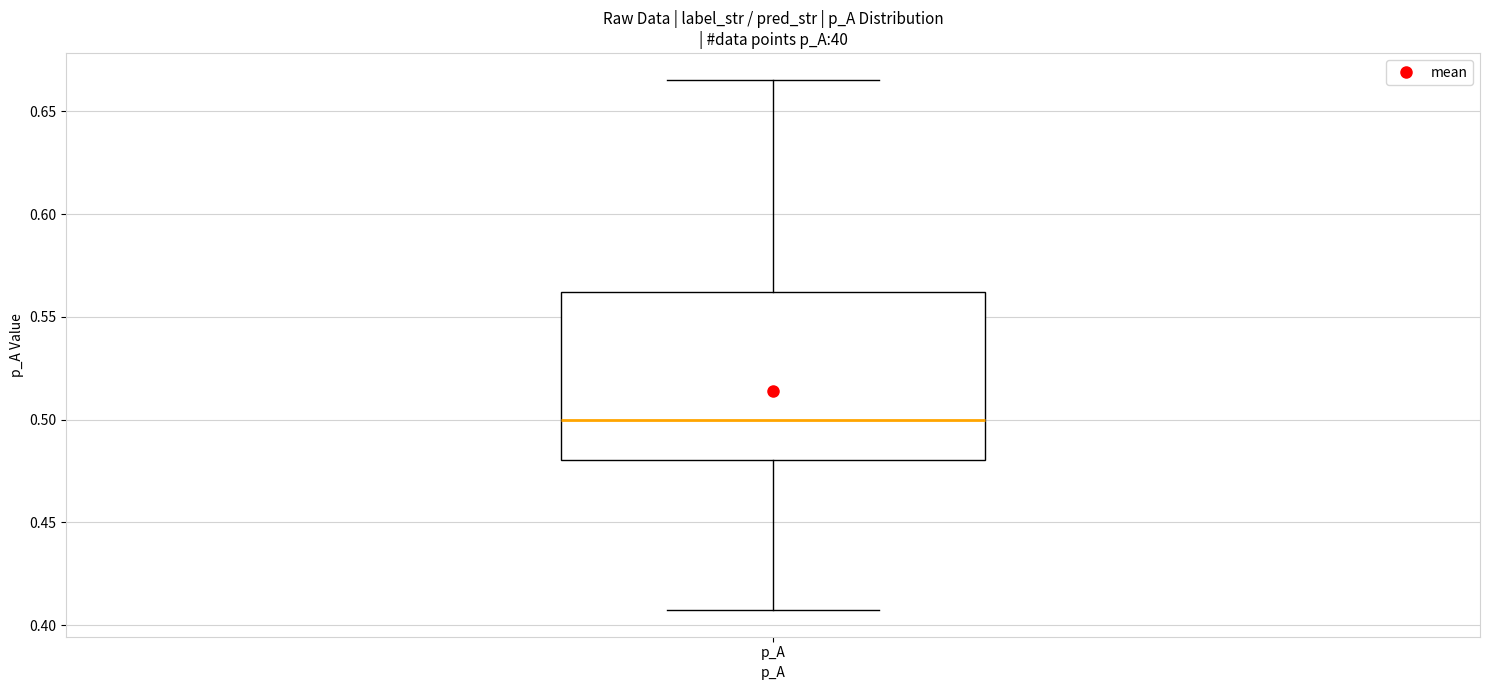

Read this box plot against the y-axis: the position of the median line, the range covered by the box, and the ends of both whiskers. The values are not printed on the chart, so give them approximately, as read against the axis.

median 0.500, box 0.480 to 0.560, whiskers 0.405 to 0.665